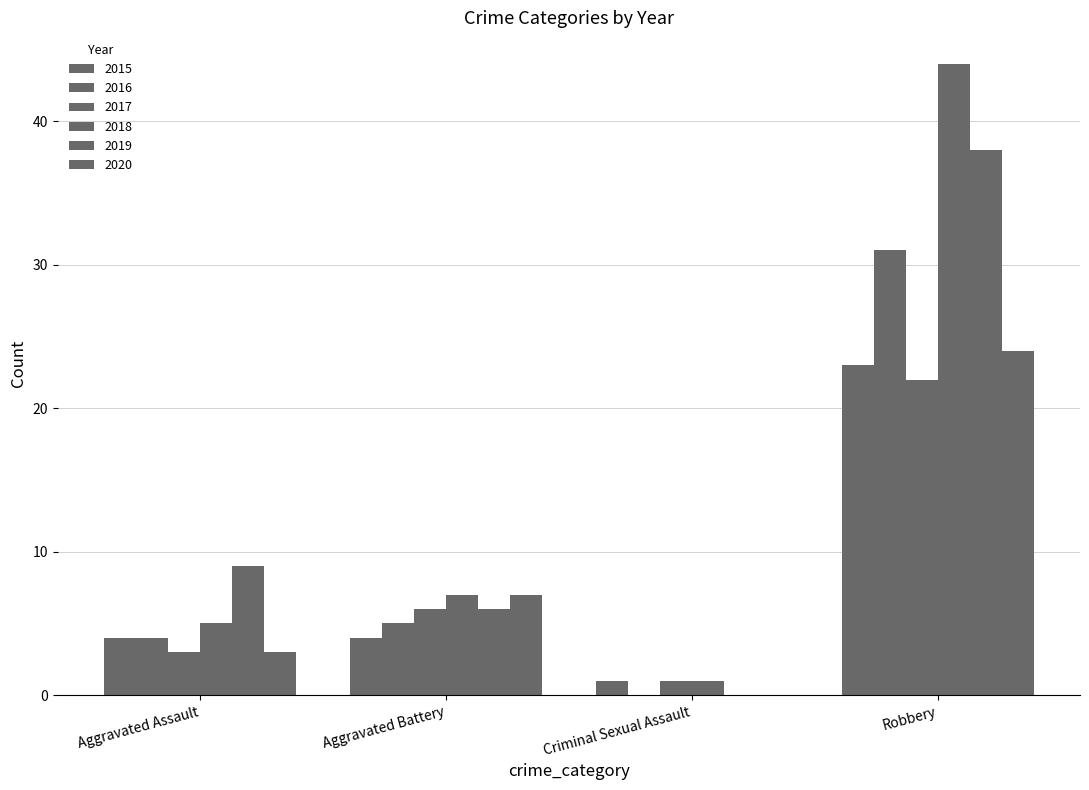

What is the difference between the highest and lowest values at Aggravated Battery?

3